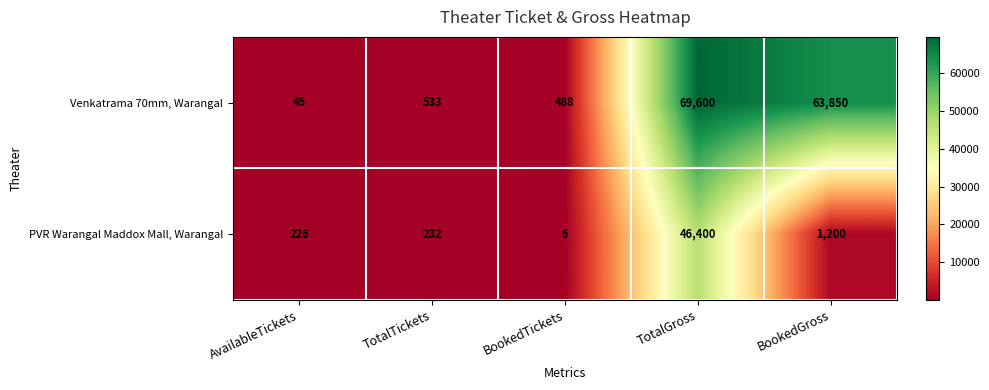

True or false: PVR Warangal Maddox Mall, Warangal has a value of 6 at BookedTickets.

True